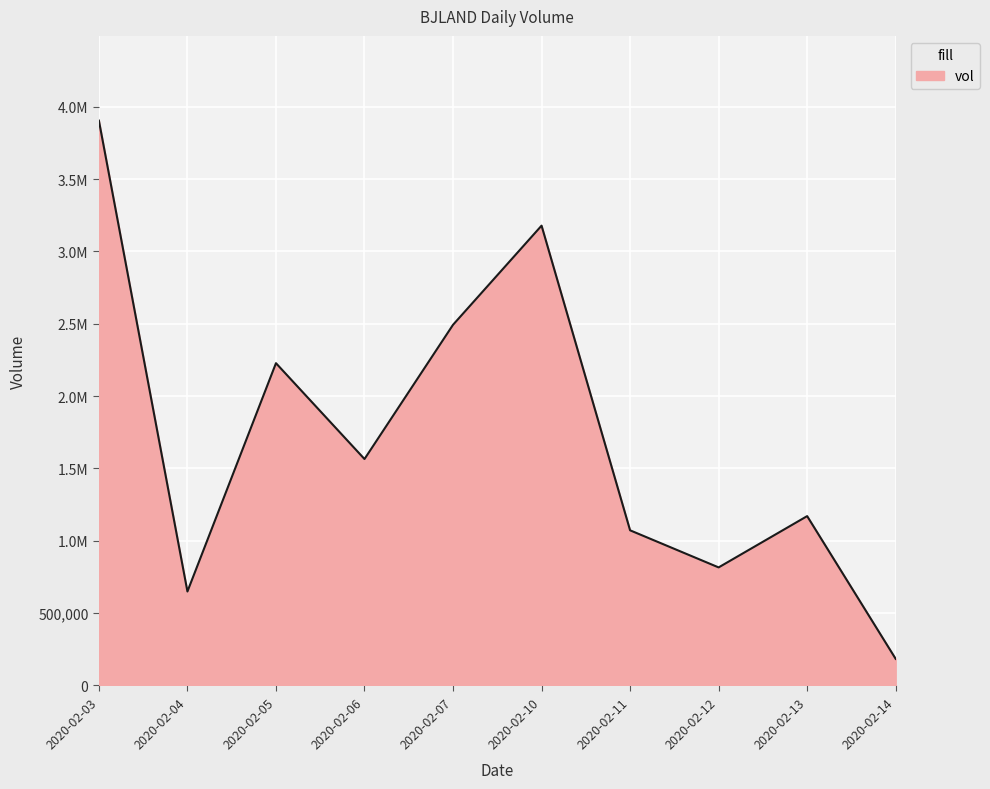

Is this an area chart (filled region under the line)?

Yes